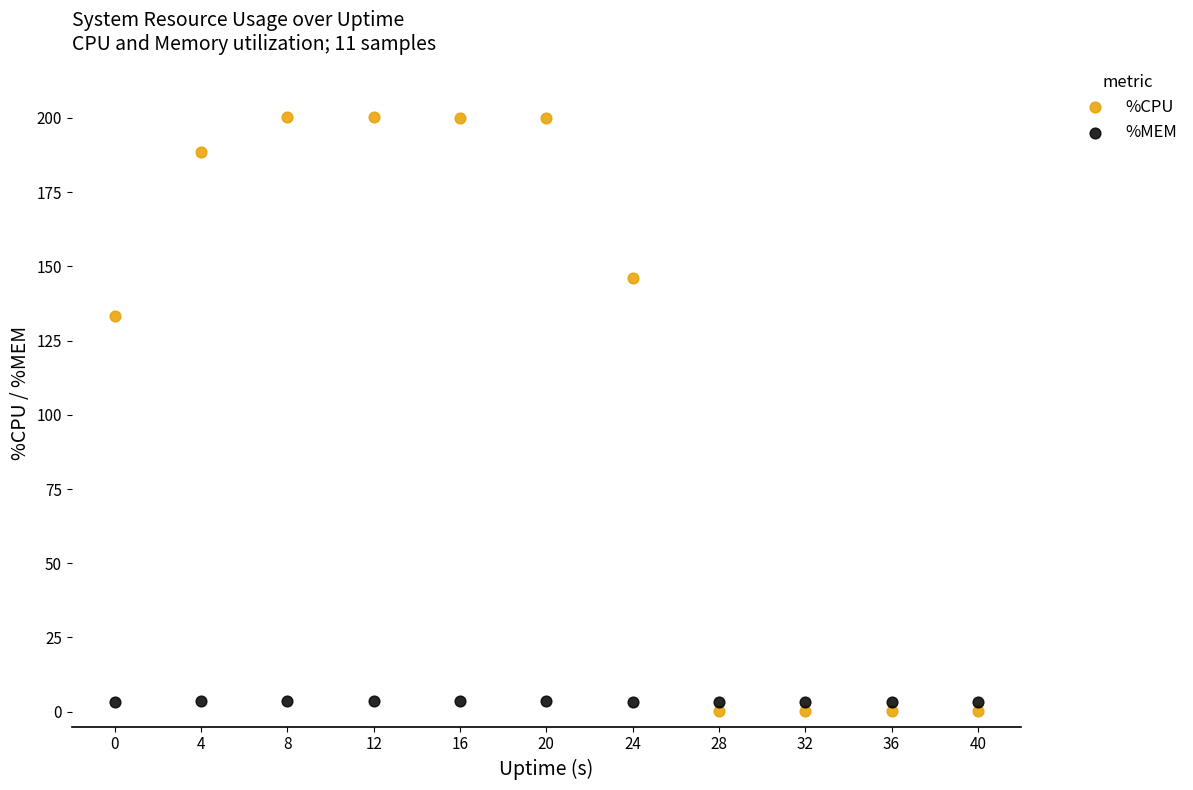

Across all data points, what is the range of X values (max minus min)?

40.0